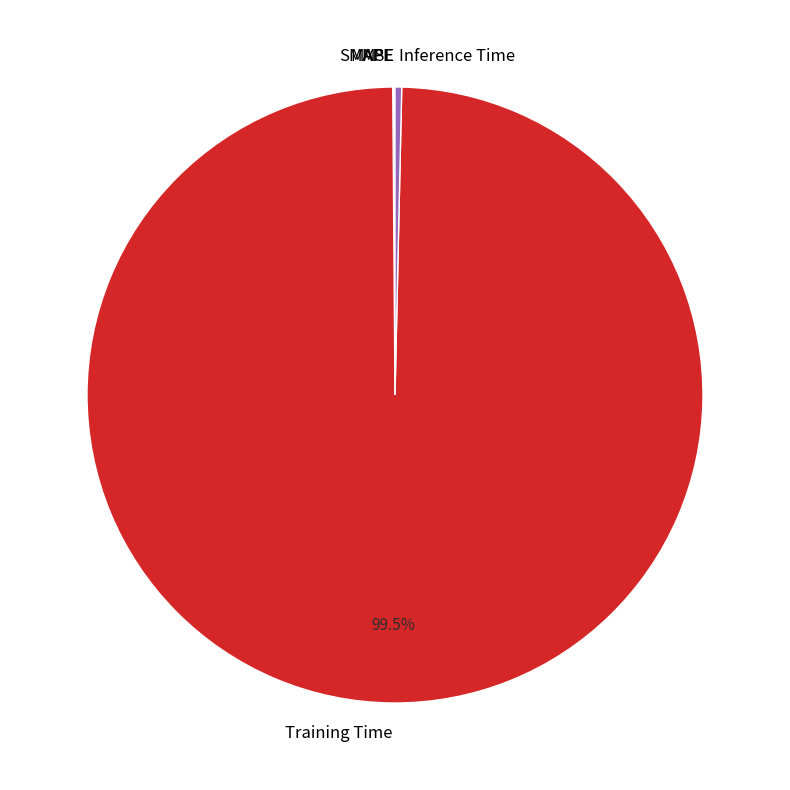

Which slice represents more than half of the pie?

Training Time